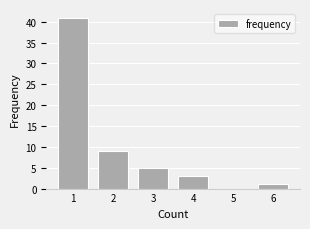

Reading left to right, list all the values displayed in this chart.

1=41	2=9	3=5	4=3	5=0	6=1